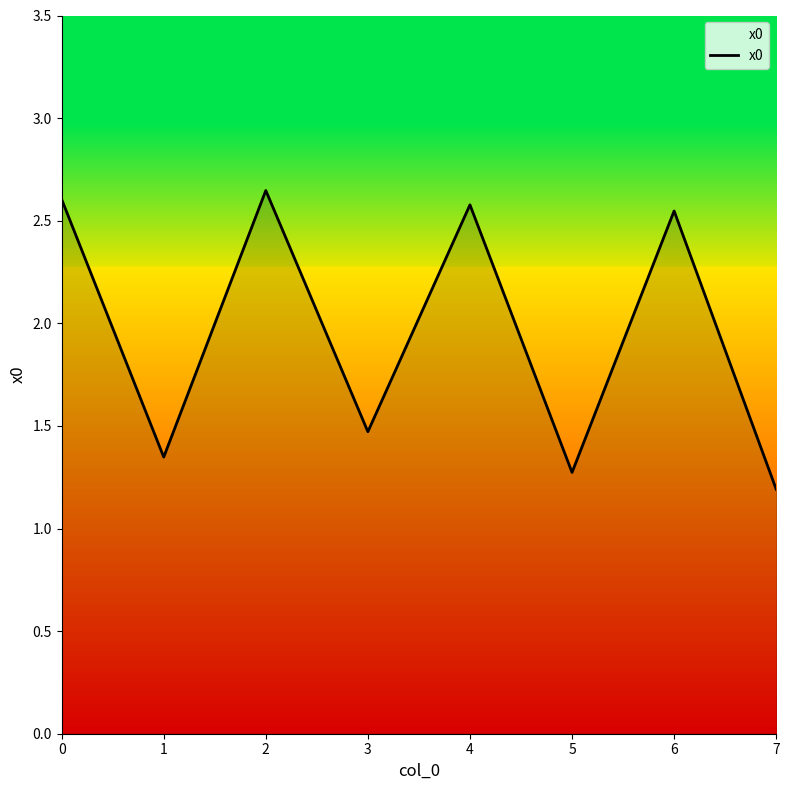

Which label corresponds to the largest value in the chart?

2